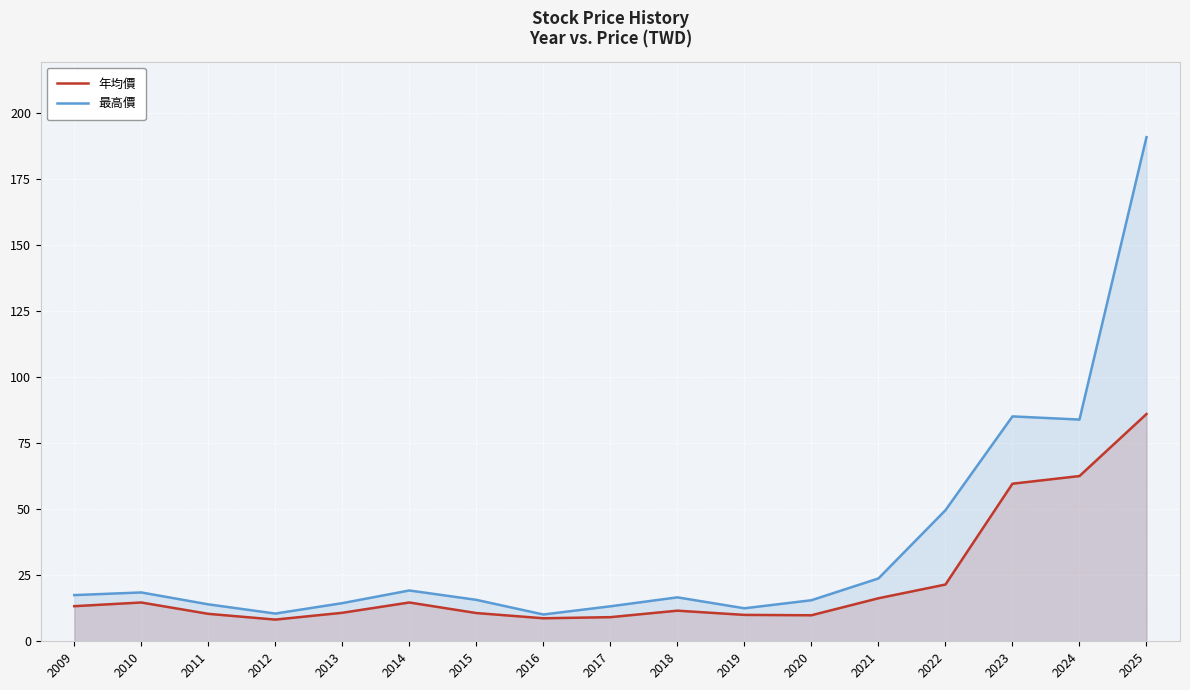

What are all the series names shown in the legend?

年均價, 最高價